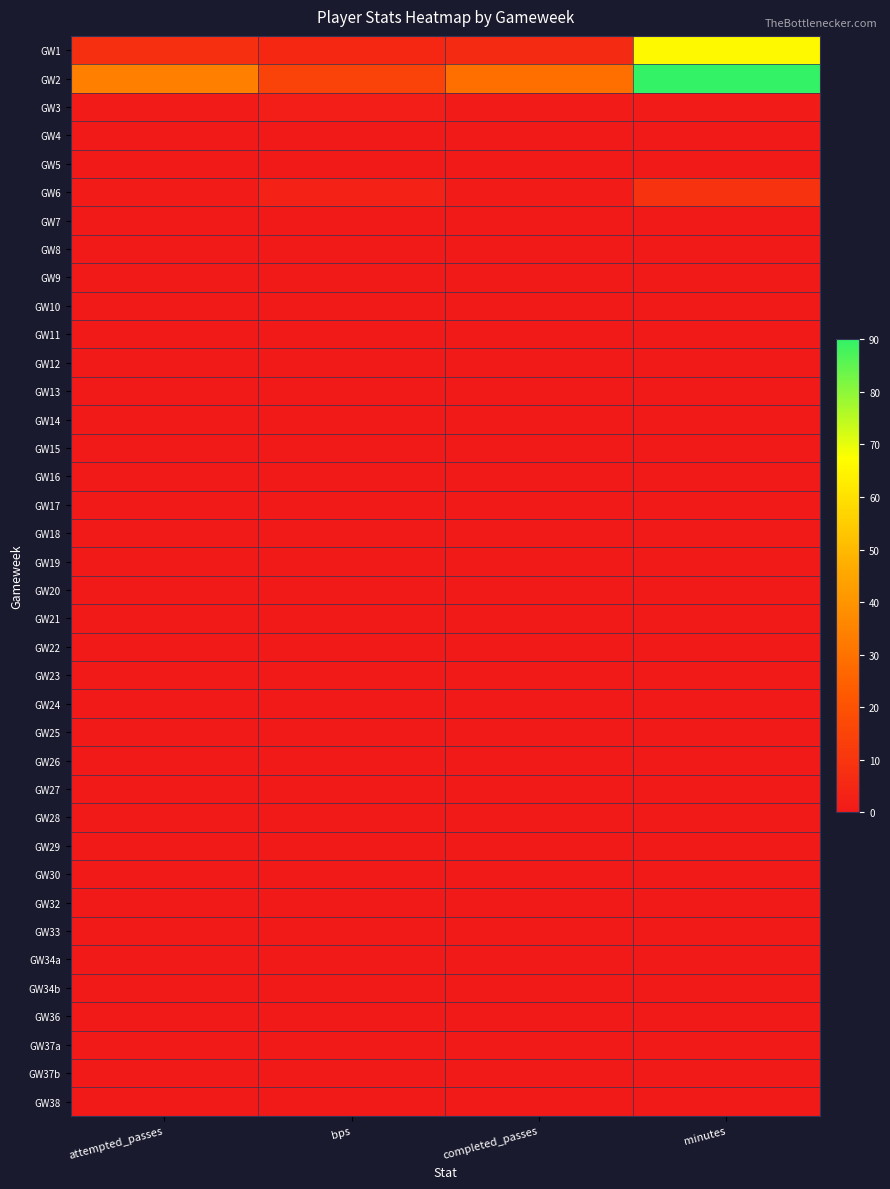

Reading right to left, what are all the values shown in this chart?

GW1: minutes=66	completed_passes=6	bps=5	attempted_passes=8
GW2: minutes=90	completed_passes=29	bps=15	attempted_passes=34
GW3: minutes=1	completed_passes=1	bps=2	attempted_passes=1
GW4: minutes=0	completed_passes=0	bps=0	attempted_passes=0
GW5: minutes=0	completed_passes=0	bps=0	attempted_passes=0
GW6: minutes=9	completed_passes=1	bps=3	attempted_passes=1
GW7: minutes=0	completed_passes=0	bps=0	attempted_passes=0
GW8: minutes=0	completed_passes=0	bps=0	attempted_passes=0
GW9: minutes=0	completed_passes=0	bps=0	attempted_passes=0
GW10: minutes=0	completed_passes=0	bps=0	attempted_passes=0
GW11: minutes=0	completed_passes=0	bps=0	attempted_passes=0
GW12: minutes=0	completed_passes=0	bps=0	attempted_passes=0
GW13: minutes=0	completed_passes=0	bps=0	attempted_passes=0
GW14: minutes=0	completed_passes=0	bps=0	attempted_passes=0
GW15: minutes=0	completed_passes=0	bps=0	attempted_passes=0
GW16: minutes=0	completed_passes=0	bps=0	attempted_passes=0
GW17: minutes=0	completed_passes=0	bps=0	attempted_passes=0
GW18: minutes=0	completed_passes=0	bps=0	attempted_passes=0
GW19: minutes=0	completed_passes=0	bps=0	attempted_passes=0
GW20: minutes=0	completed_passes=0	bps=0	attempted_passes=0
GW21: minutes=0	completed_passes=0	bps=0	attempted_passes=0
GW22: minutes=0	completed_passes=0	bps=0	attempted_passes=0
GW23: minutes=0	completed_passes=0	bps=0	attempted_passes=0
GW24: minutes=0	completed_passes=0	bps=0	attempted_passes=0
GW25: minutes=0	completed_passes=0	bps=0	attempted_passes=0
GW26: minutes=0	completed_passes=0	bps=0	attempted_passes=0
GW27: minutes=0	completed_passes=0	bps=0	attempted_passes=0
GW28: minutes=0	completed_passes=0	bps=0	attempted_passes=0
GW29: minutes=0	completed_passes=0	bps=0	attempted_passes=0
GW30: minutes=0	completed_passes=0	bps=0	attempted_passes=0
GW32: minutes=0	completed_passes=0	bps=0	attempted_passes=0
GW33: minutes=0	completed_passes=0	bps=0	attempted_passes=0
GW34a: minutes=0	completed_passes=0	bps=0	attempted_passes=0
GW34b: minutes=0	completed_passes=0	bps=0	attempted_passes=0
GW36: minutes=0	completed_passes=0	bps=0	attempted_passes=0
GW37a: minutes=0	completed_passes=0	bps=0	attempted_passes=0
GW37b: minutes=0	completed_passes=0	bps=0	attempted_passes=0
GW38: minutes=0	completed_passes=0	bps=0	attempted_passes=0